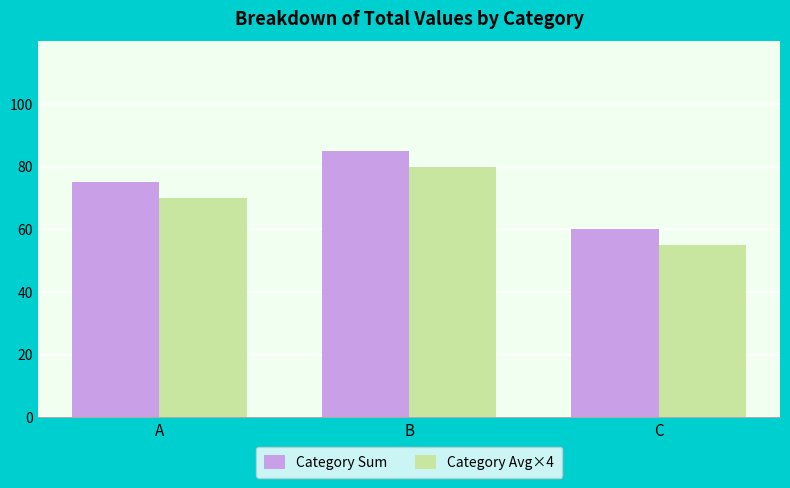

List the labels in order of Category Avg×4 value, smallest first.

C, A, B